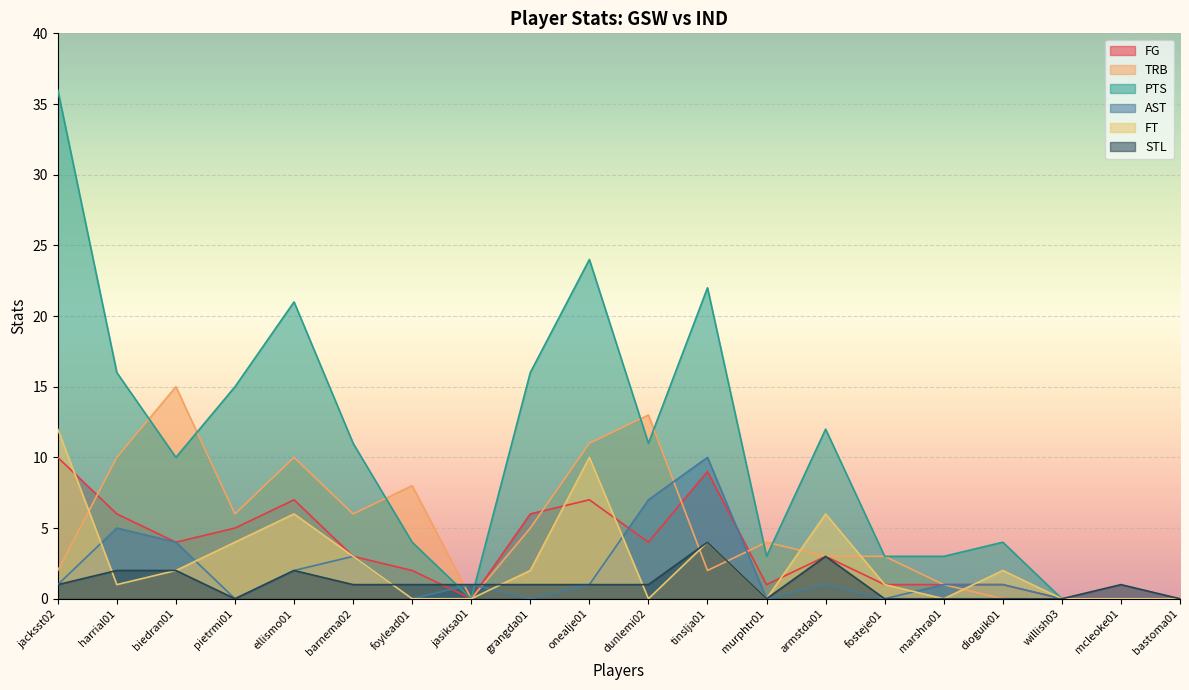

Where is PTS nearest to the value 18?

harrial01